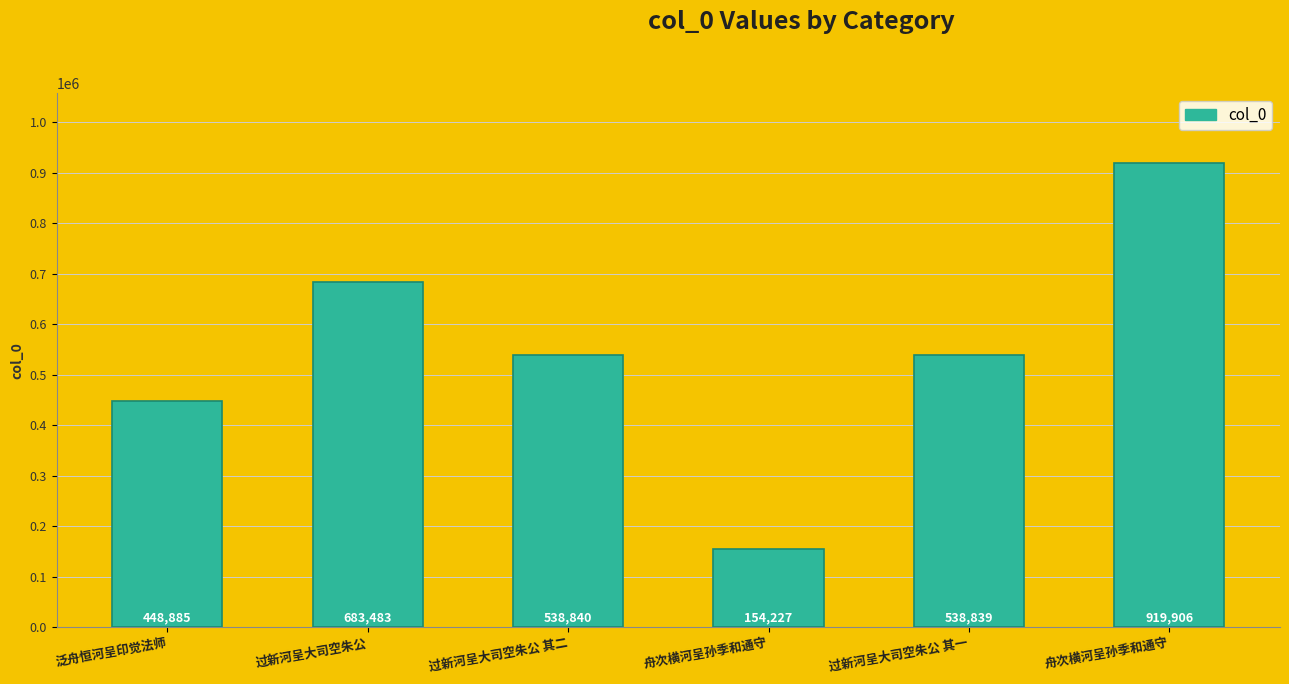

What is the ratio of the value at 泛舟恒河呈印觉法师 to the value at 舟次横河呈孙季和通守?

0.5